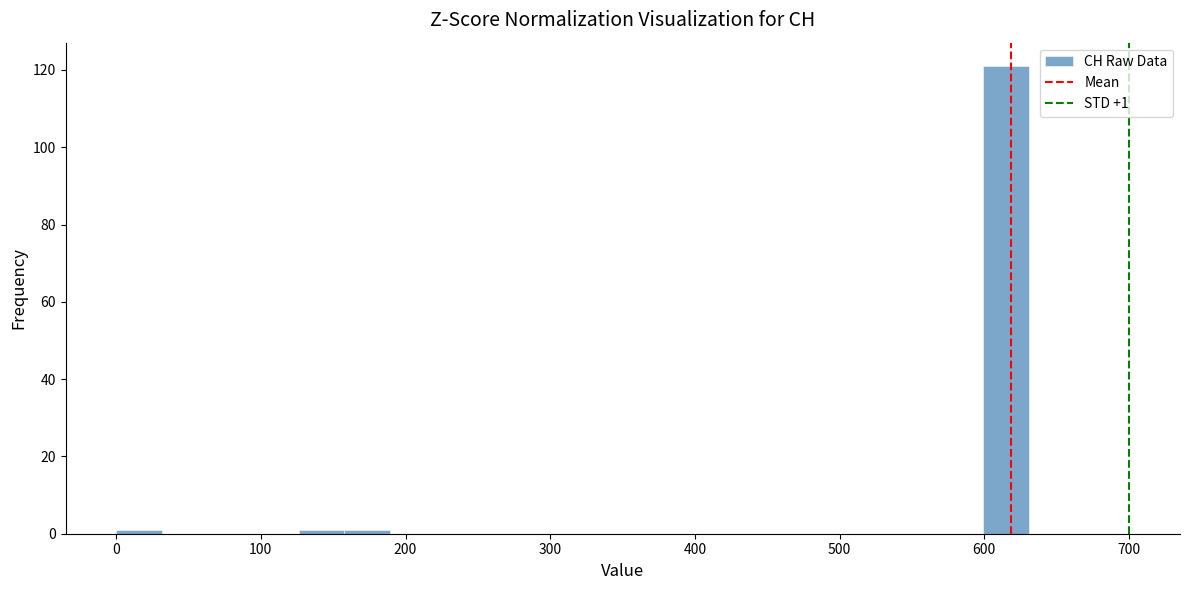

Read against the x-axis, roughly where is the centre of the tallest bar?

620